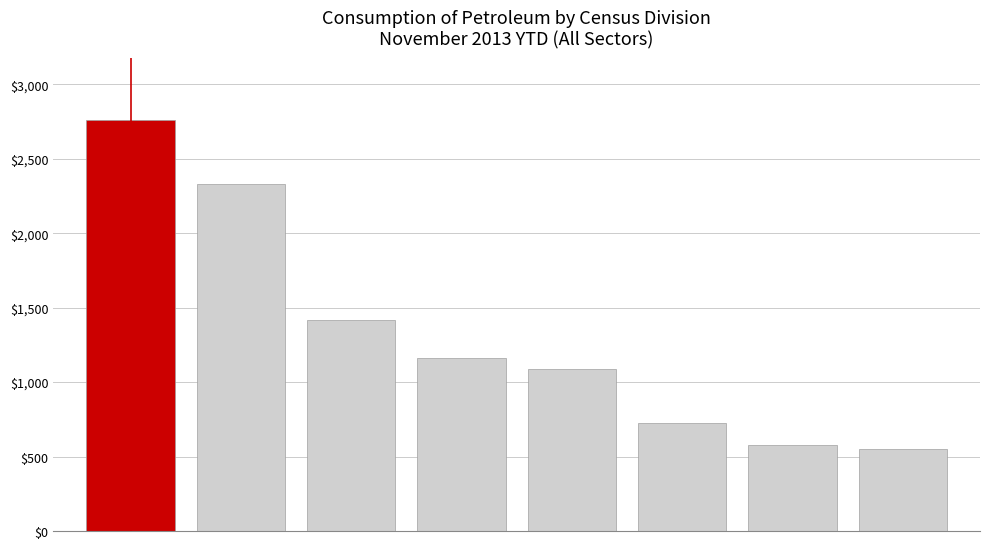

What is the sum of all values?

10617